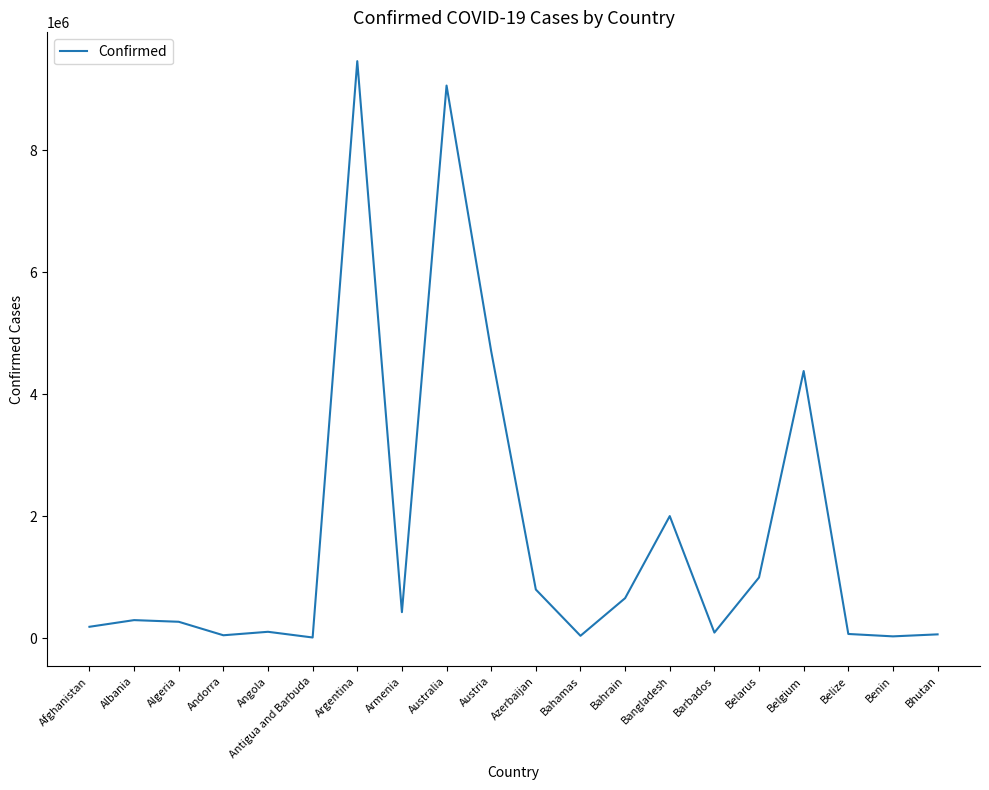

Which has a higher value, Bangladesh or Belarus?

Bangladesh